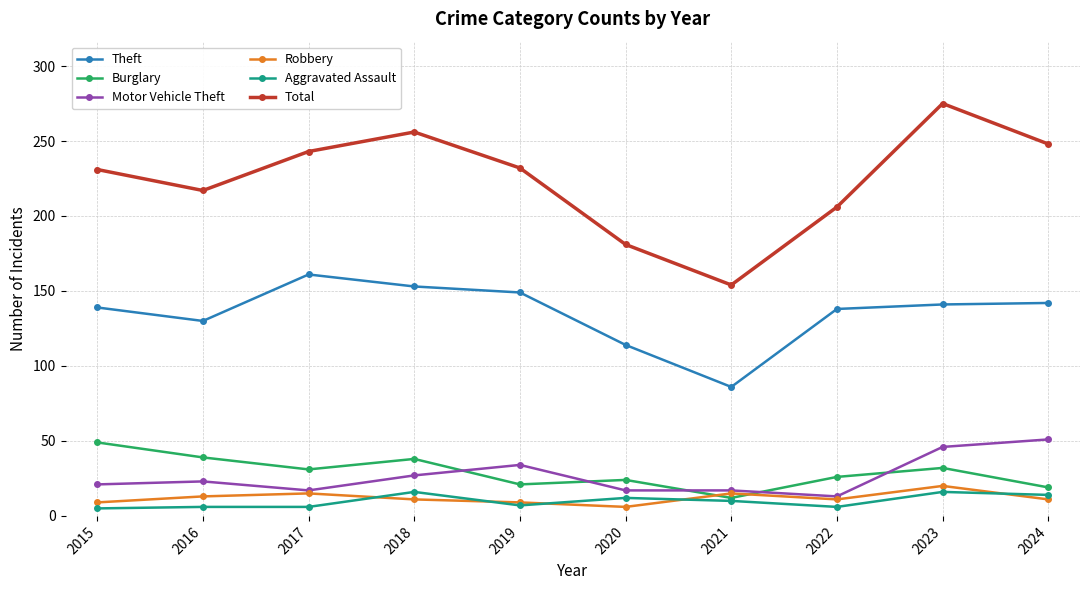

At how many categories does at least one series exceed 272?

1